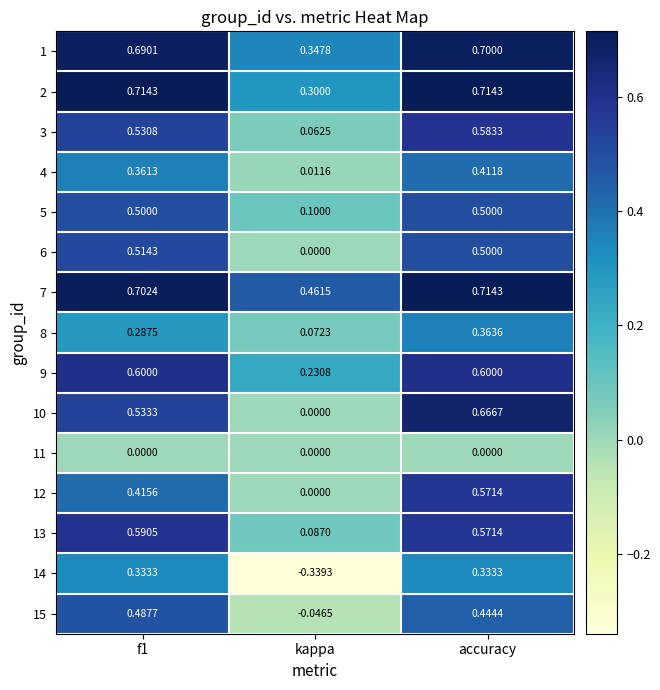

Which label corresponds to the smallest value in the chart?

kappa